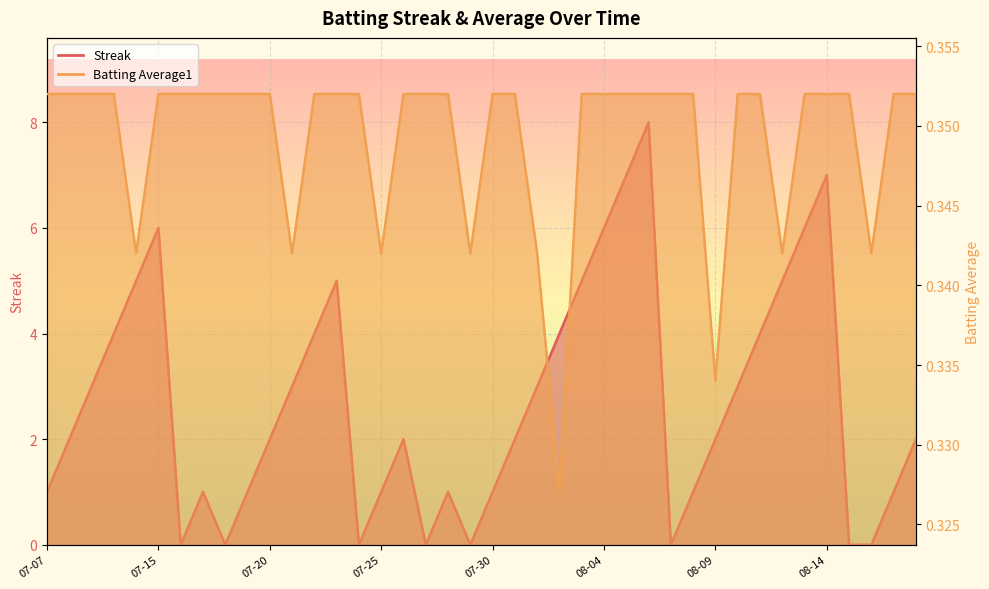

What is the value of the Streak point at the 10th from the left?

1.0